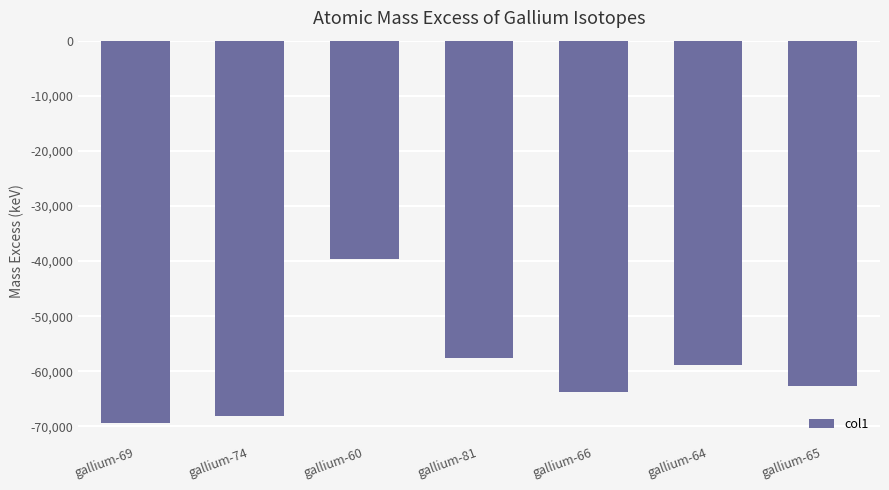

What position from the right is gallium-66?

3